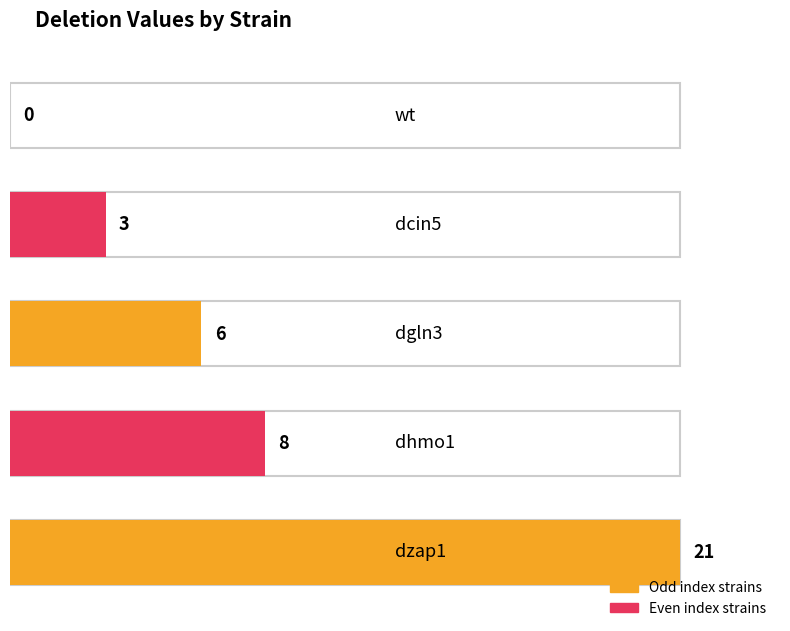

List the labels in order of value, largest first.

dzap1, dhmo1, dgln3, dcin5, wt